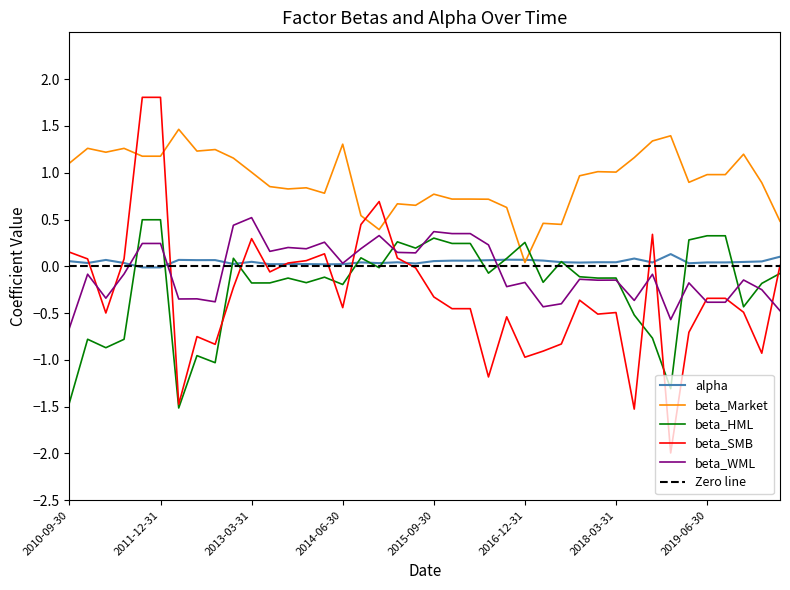

List the labels in order of beta_Market value, largest first.

2012-03-31, 2018-12-31, 2018-09-30, 2014-06-30, 2010-12-31, 2011-06-30, 2012-09-30, 2012-06-30, 2011-03-31, 2019-12-31, 2011-09-30, 2011-12-31, 2018-06-30, 2012-12-31, 2010-09-30, 2017-12-31, 2018-03-31, 2013-03-31, 2019-06-30, 2019-09-30, 2017-09-30, 2019-03-31, 2020-03-31, 2013-06-30, 2013-12-31, 2013-09-30, 2014-03-31, 2015-09-30, 2015-12-31, 2016-03-31, 2016-06-30, 2015-03-31, 2015-06-30, 2016-09-30, 2014-09-30, 2020-06-30, 2017-03-31, 2017-06-30, 2014-12-31, 2016-12-31